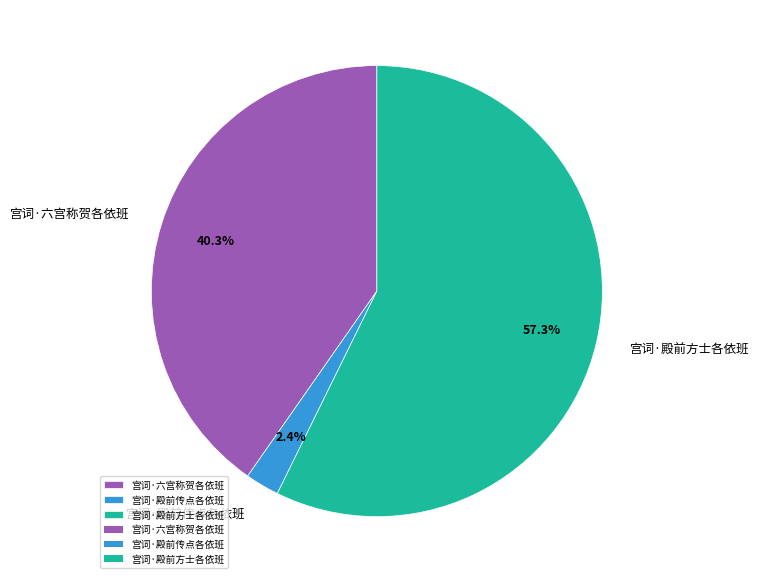

Combined, do 宫词·殿前方士各依班 and 宫词·殿前传点各依班 account for over 50%?

Yes